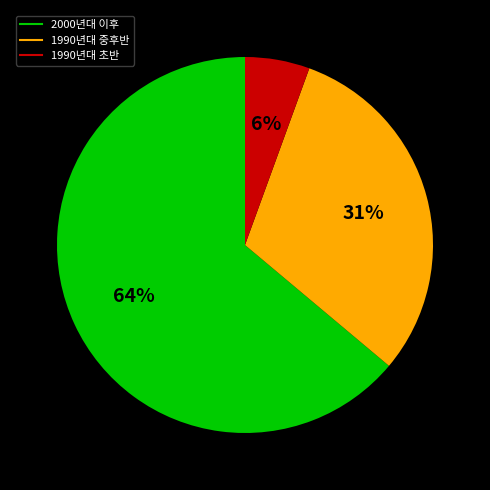

To the nearest percent, what is the average slice percentage?

33%